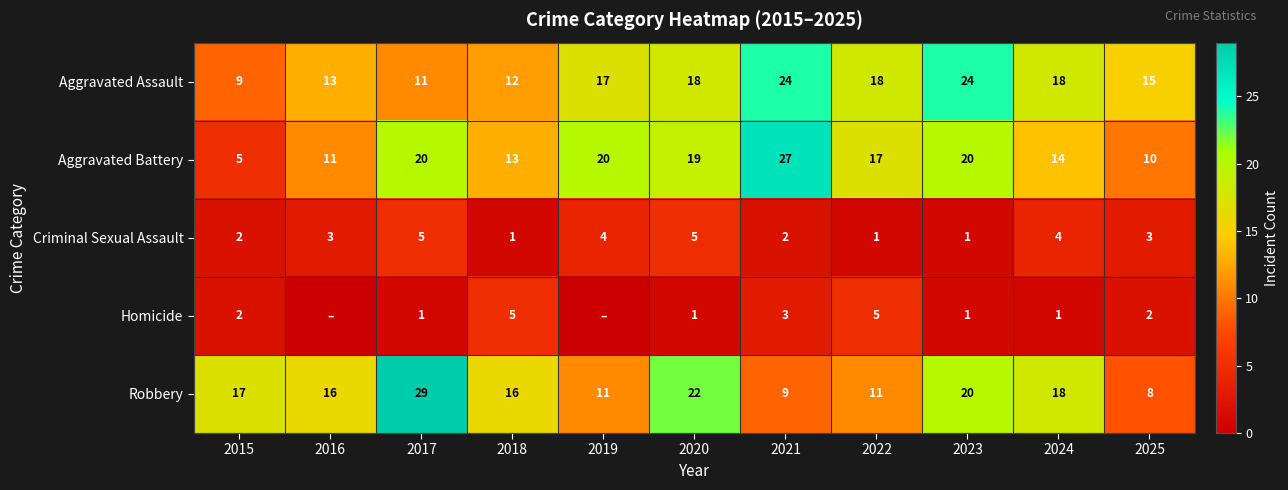

The Robbery series shows 23 at 2018. True or false?

False